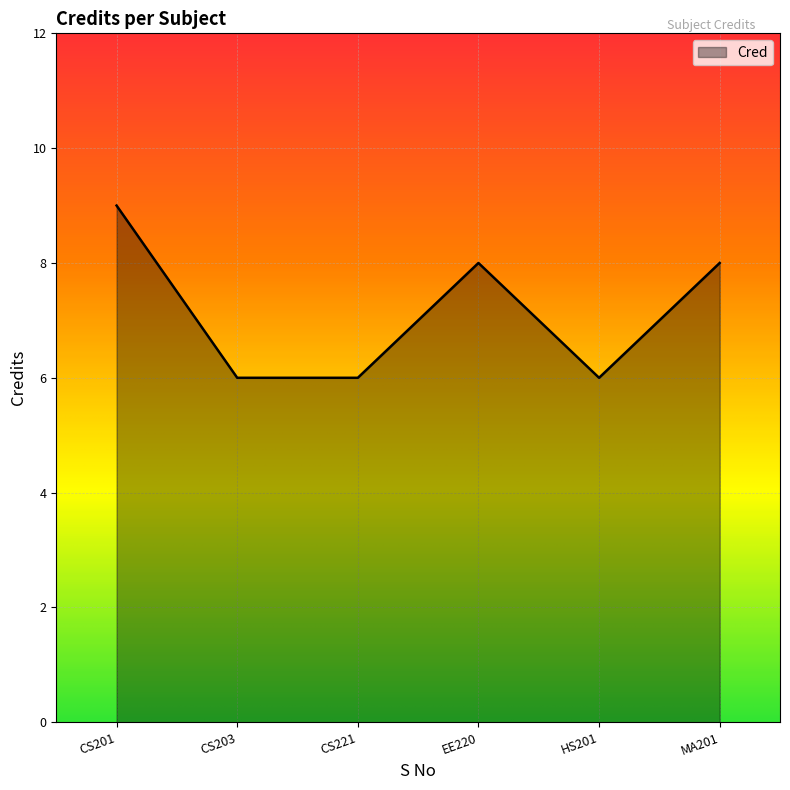

Approximately how many times larger is the value at HS201 compared to CS221?

1.0